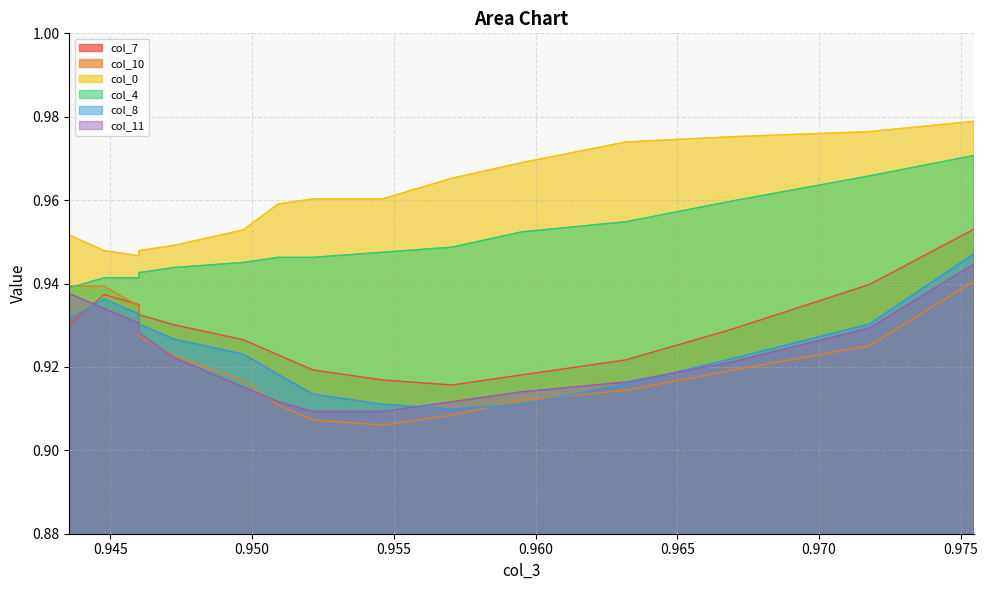

Is it true that col_4 equals 1.5 at 0.971779141104296?

False